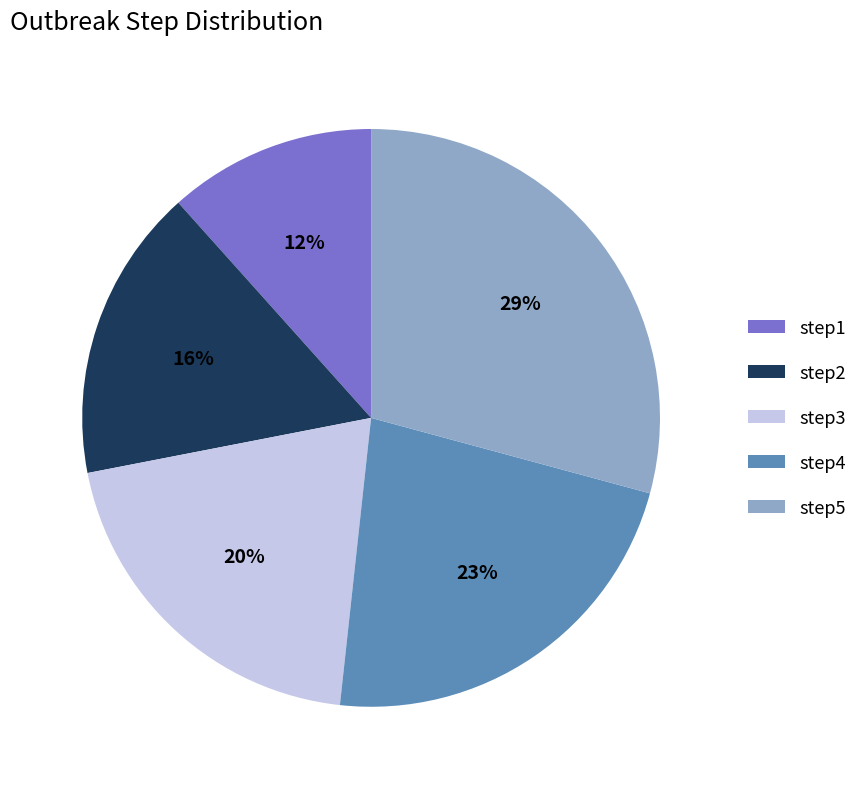

How many slices are in this pie chart?

5